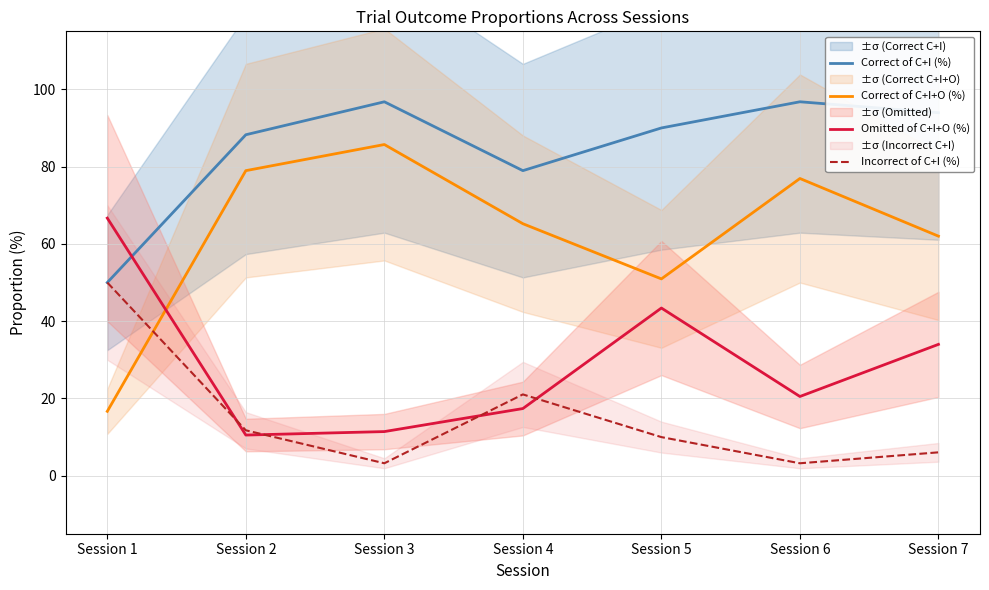

Rank the categories by Incorrect of C+I (%) value from highest to lowest.

Session 1, Session 4, Session 2, Session 5, Session 7, Session 3, Session 6